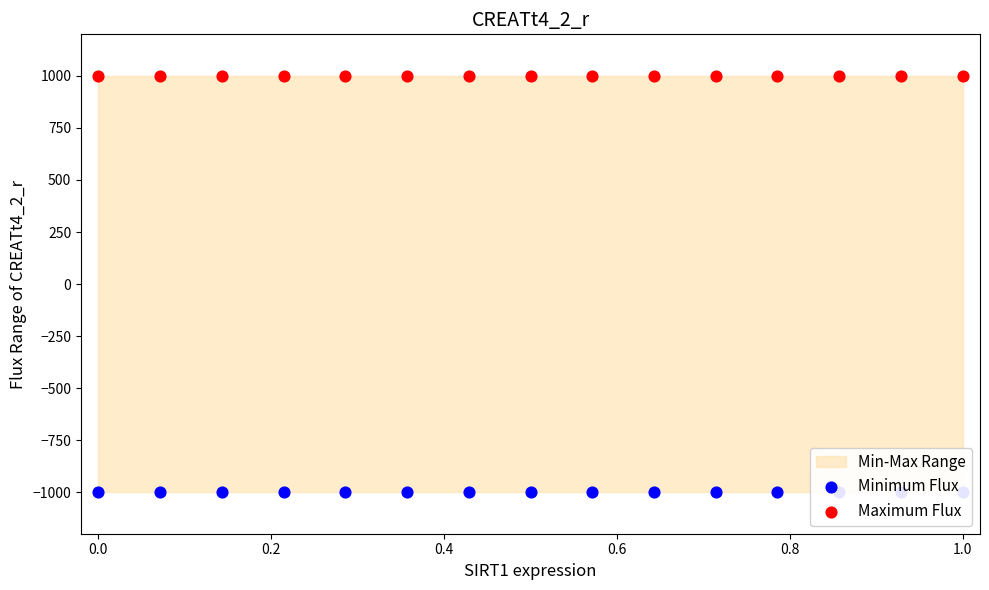

Which series reaches the maximum Y coordinate?

Maximum Flux